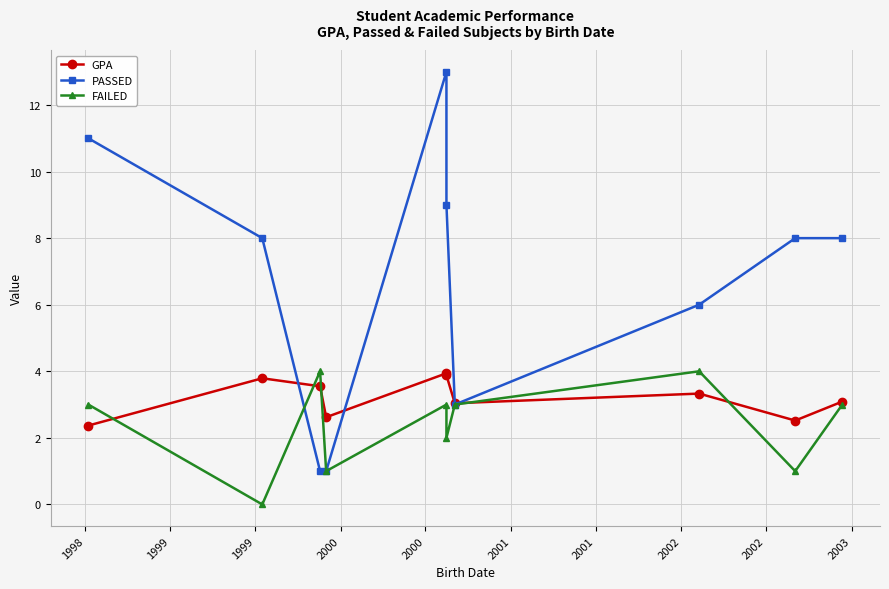

Which label corresponds to the largest value in the chart?

2000